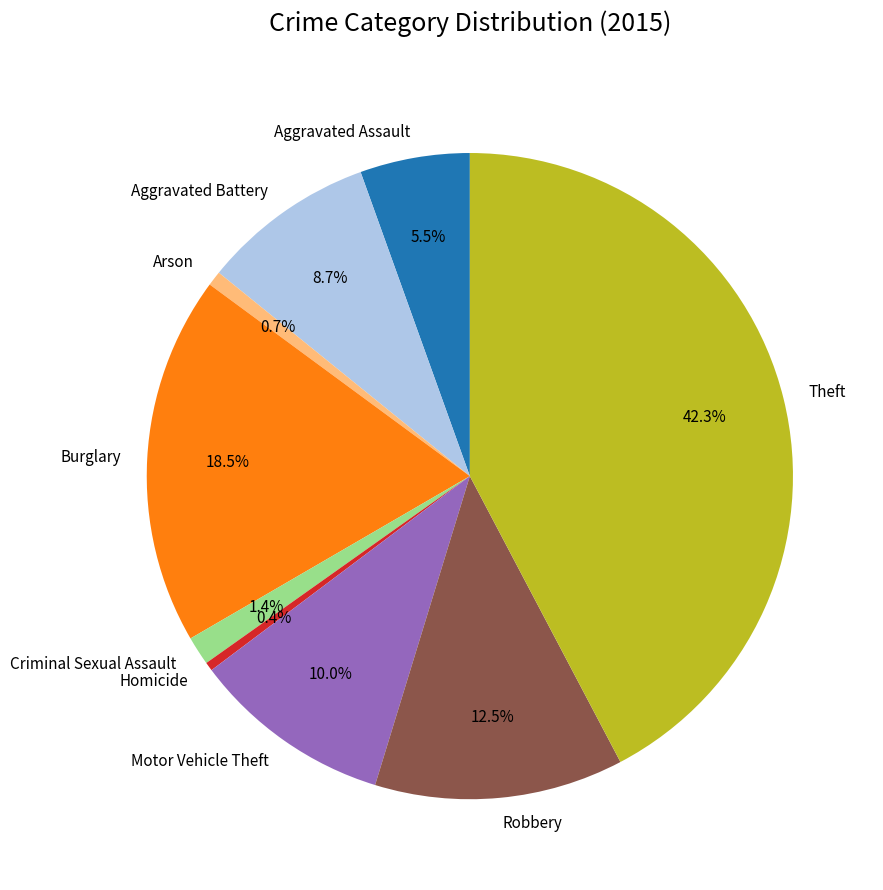

What is the ratio of the value at Robbery to the value at Motor Vehicle Theft?

1.2